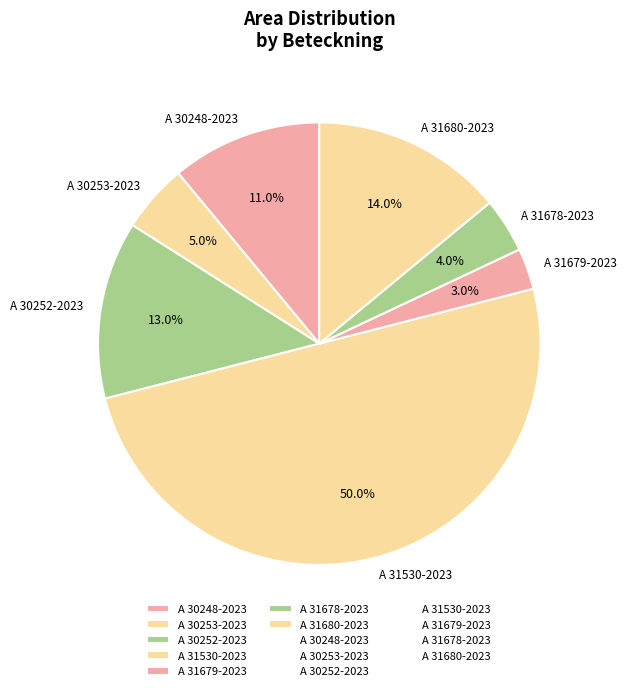

Does A 31678-2023 account for over 50% of the chart?

No